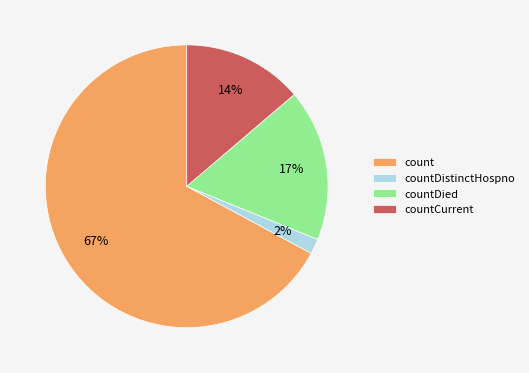

To the nearest percent, what is the difference between the largest and smallest slice percentages?

65%